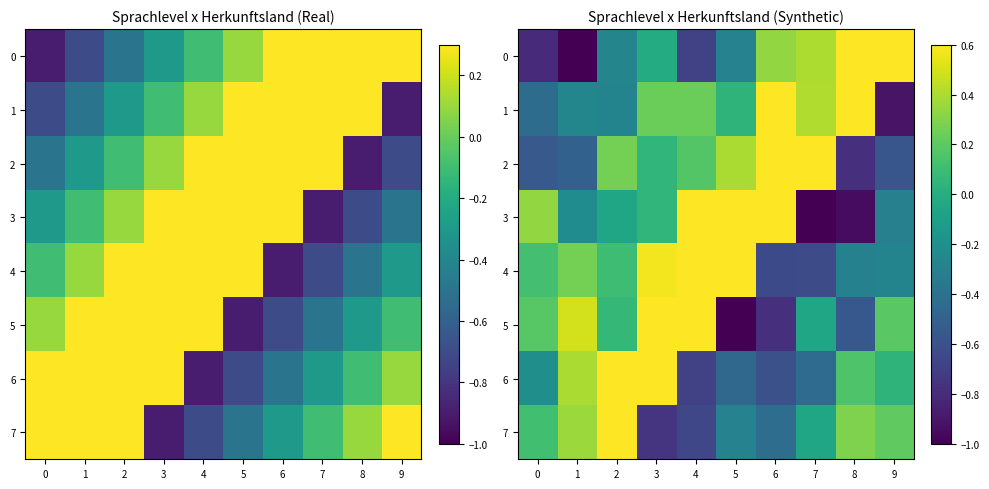

Which category has the lowest value across all series?

1